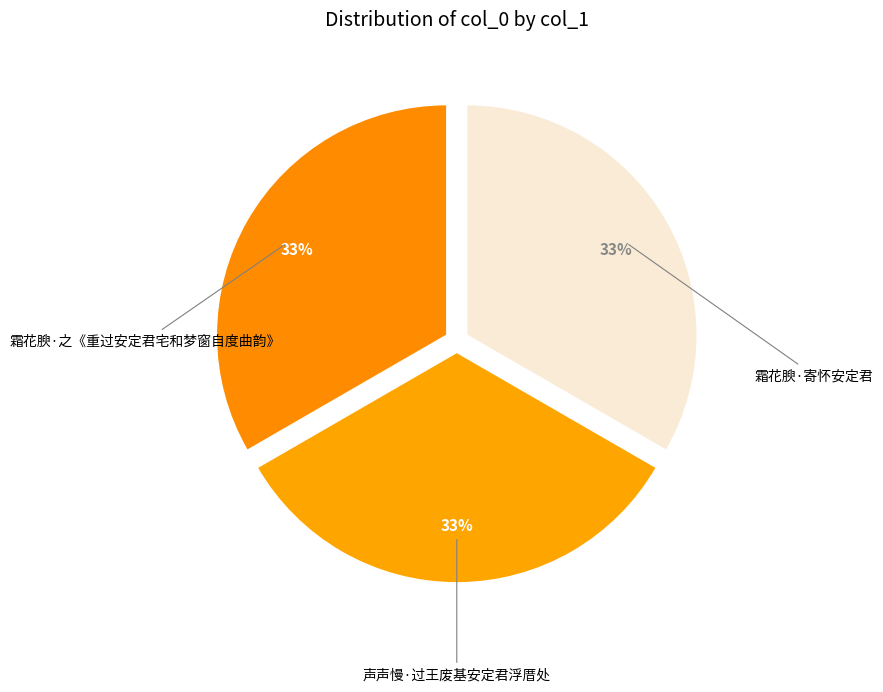

Rank the categories by value from highest to lowest.

霜花腴·之《重过安定君宅和梦窗自度曲韵》, 声声慢·过王废基安定君浮厝处, 霜花腴·寄怀安定君